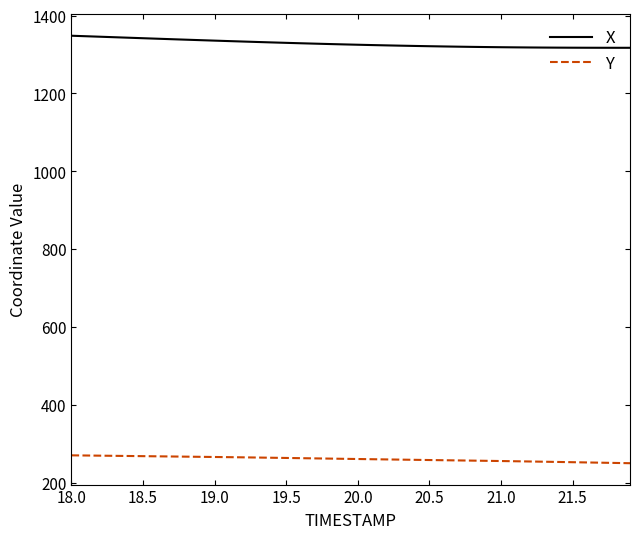

List the series in order of their peak value, lowest first.

Y, X